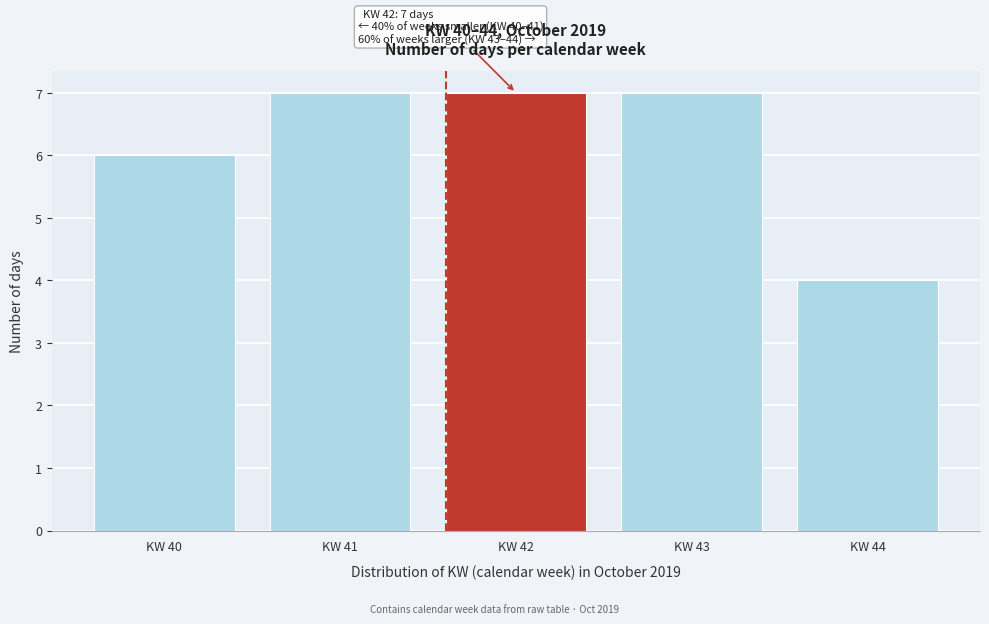

Reading left to right, extract all data points from this chart.

6	7	7	7	4